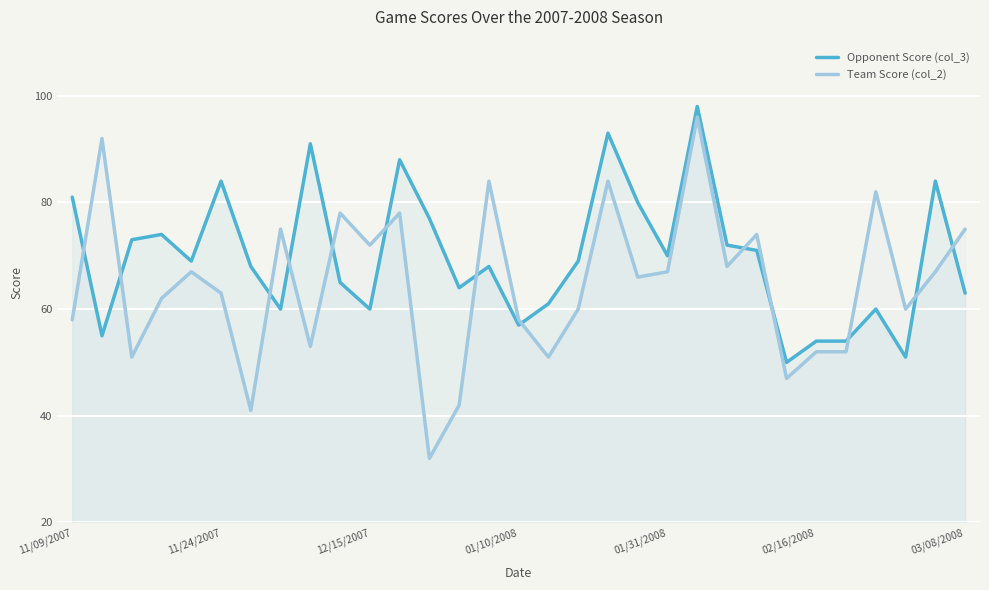

What are all the series names shown in the legend?

Opponent Score (col_3), Team Score (col_2)